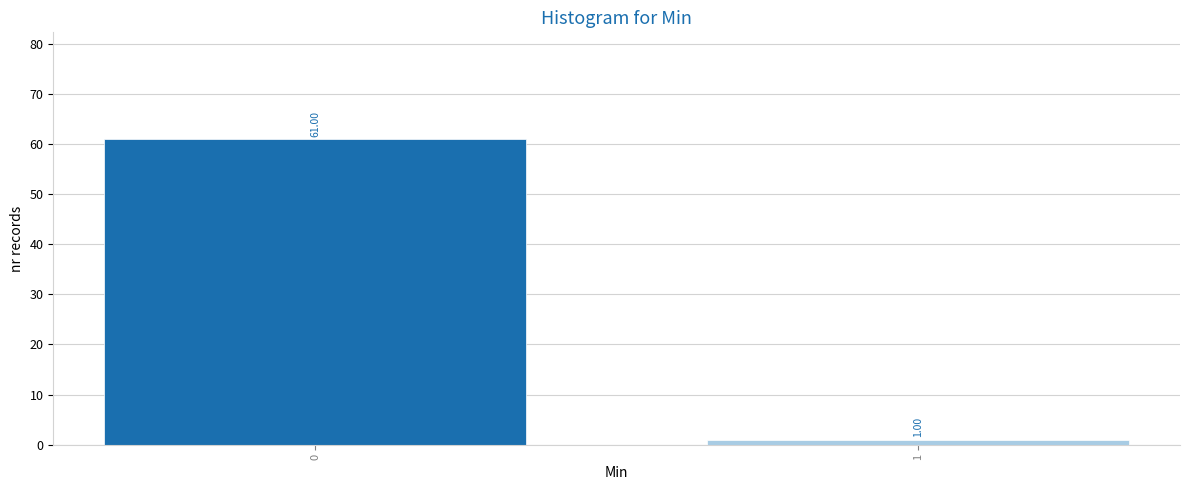

What is the average value?

31